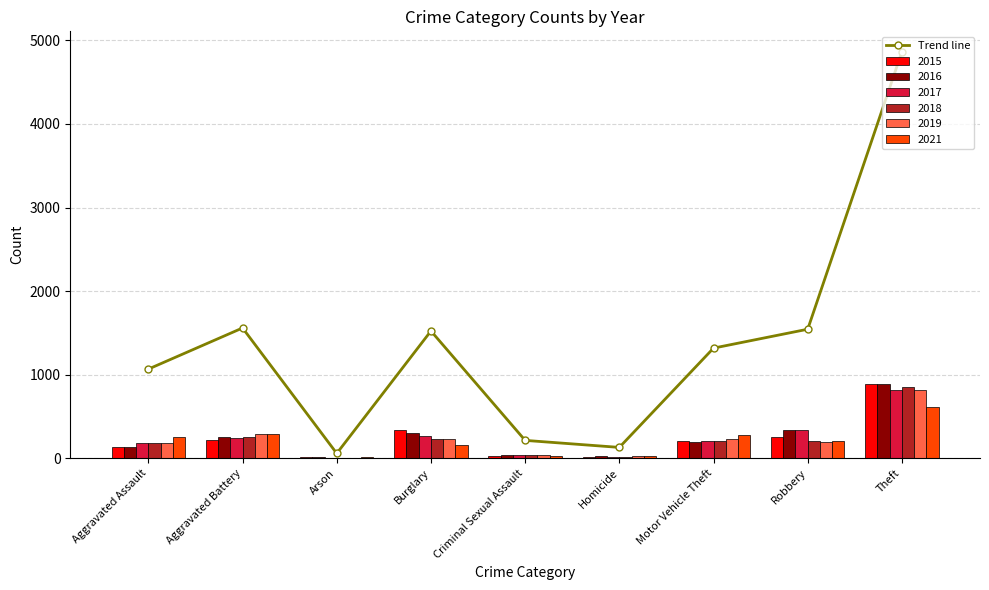

What is the label of the 9th bar from the left?

Theft